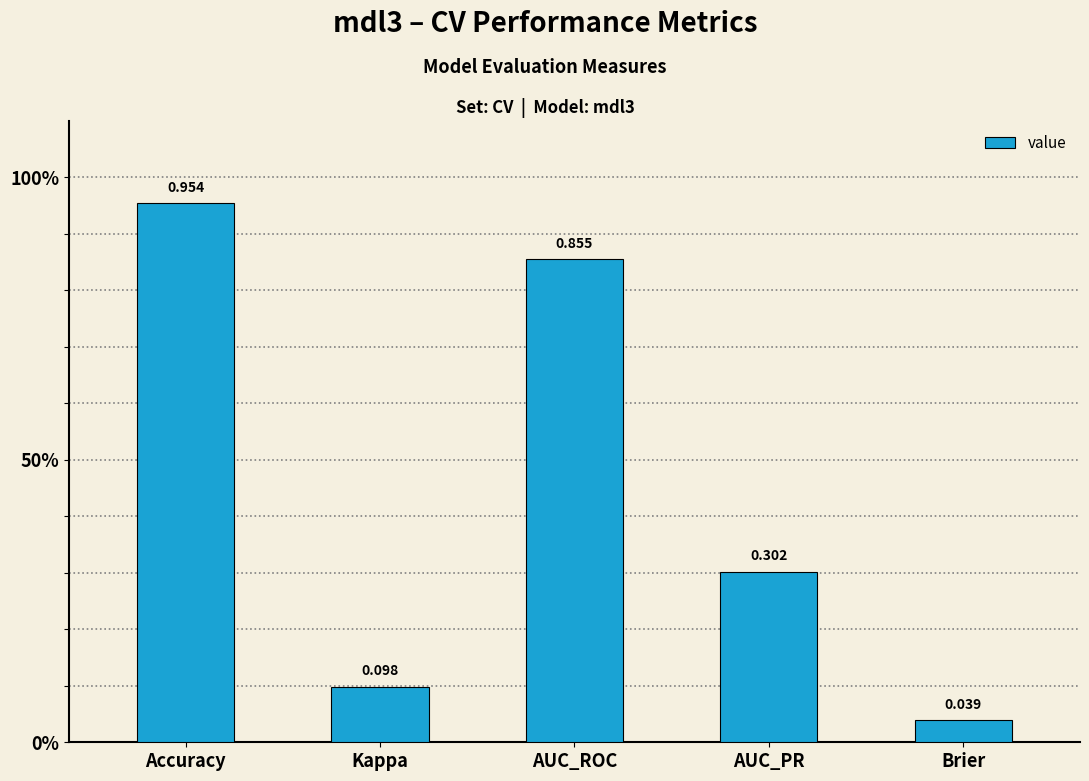

List the labels in order of value, smallest first.

Brier, Kappa, AUC_PR, AUC_ROC, Accuracy